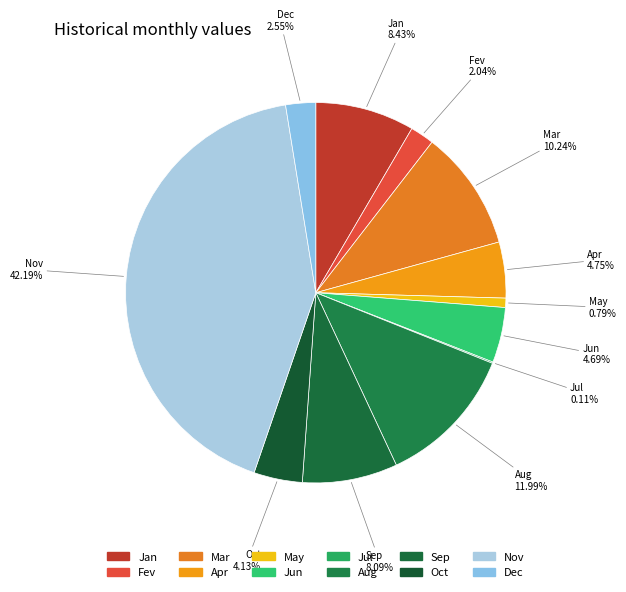

To the nearest percent, what portion does Oct represent?

4%